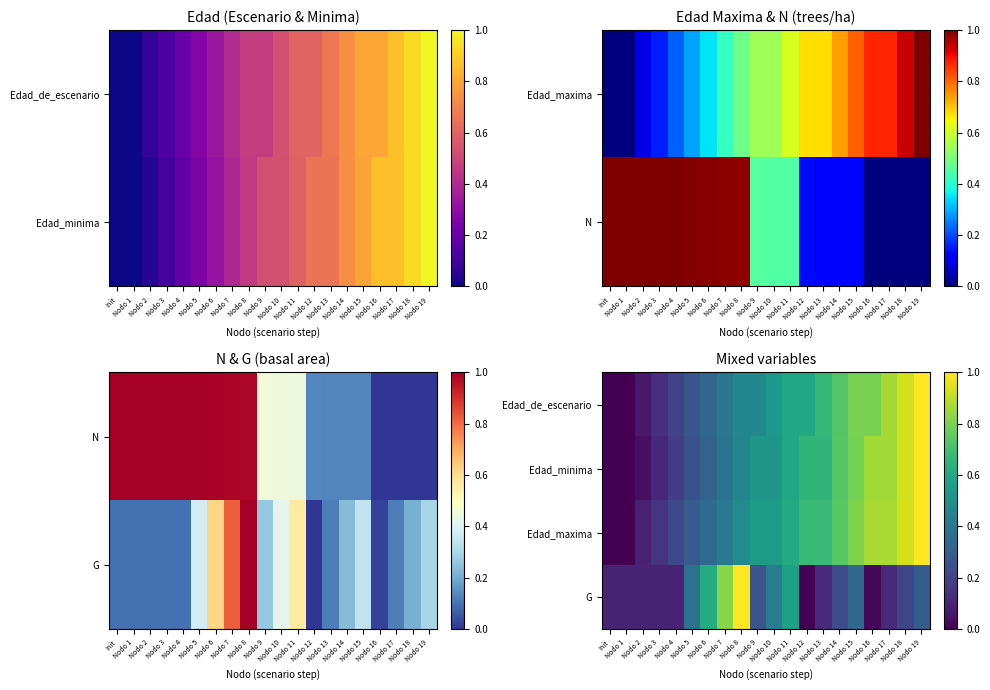

At which category is the sum across all series the highest?

Nodo 19